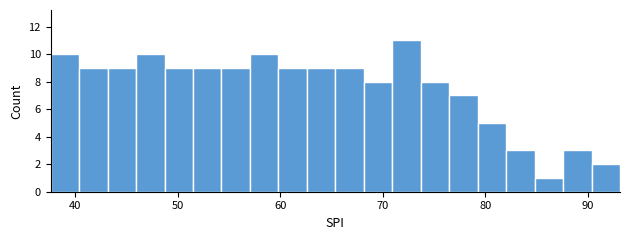

Around what value on the x-axis is the tallest bar? Give the approximate position of its centre, as read against the axis.

72